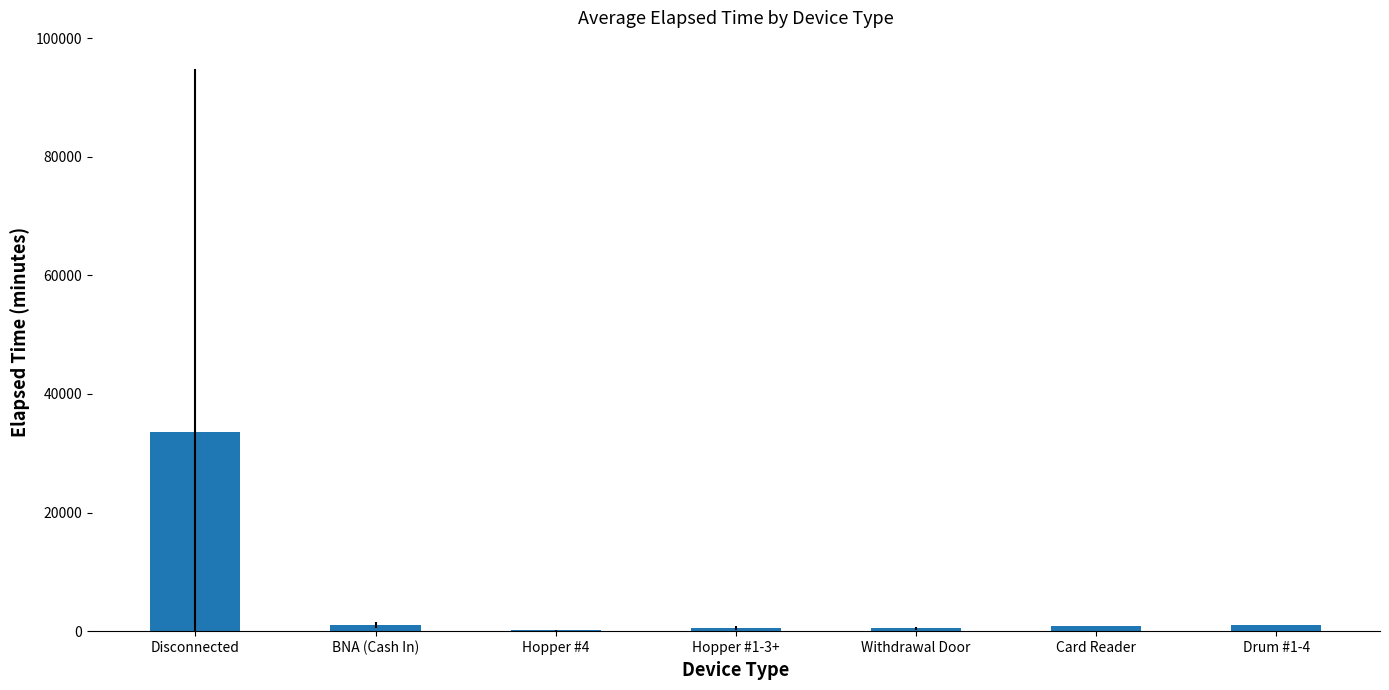

What is the sum of all values?

37674.9